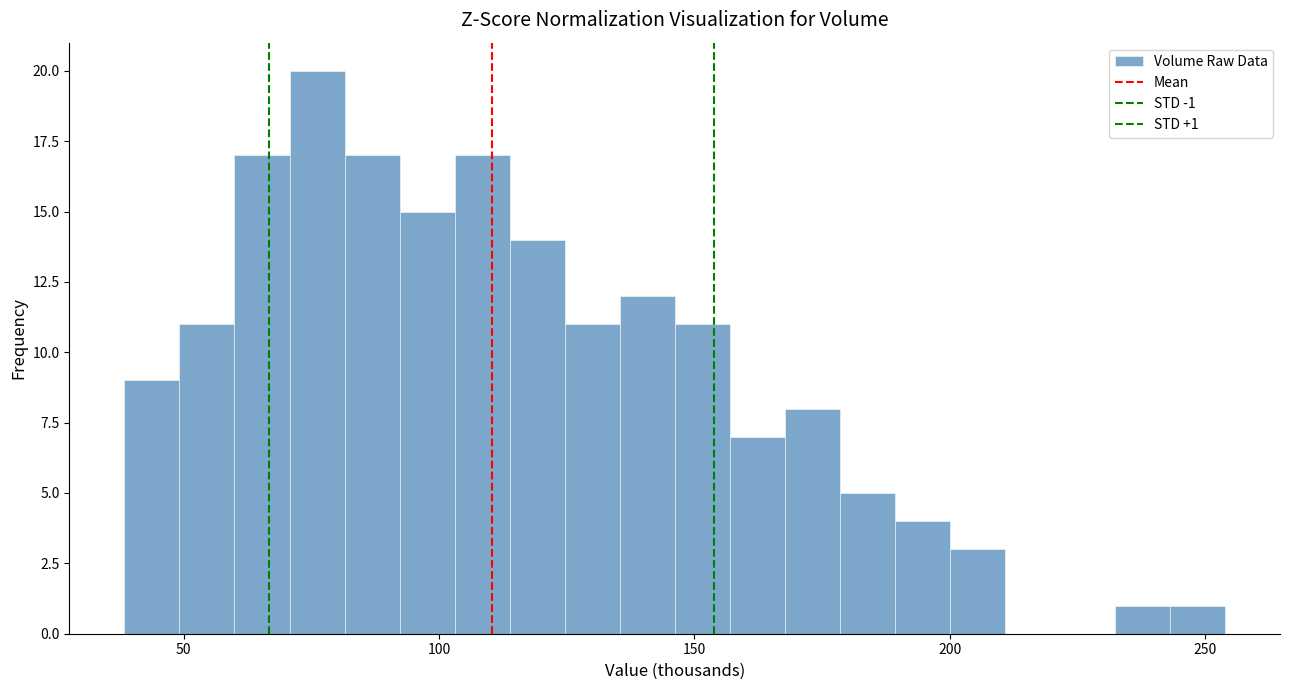

Read against the x-axis, roughly where is the centre of the tallest bar?

75